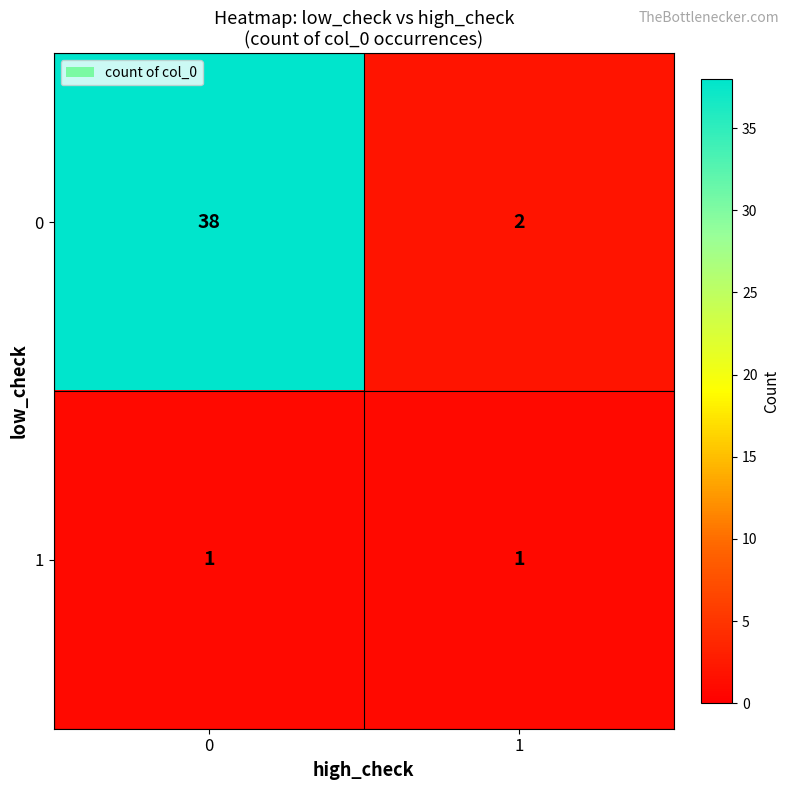

Reading left to right, what are all the values shown in this chart?

0: 38	2
1: 1	1